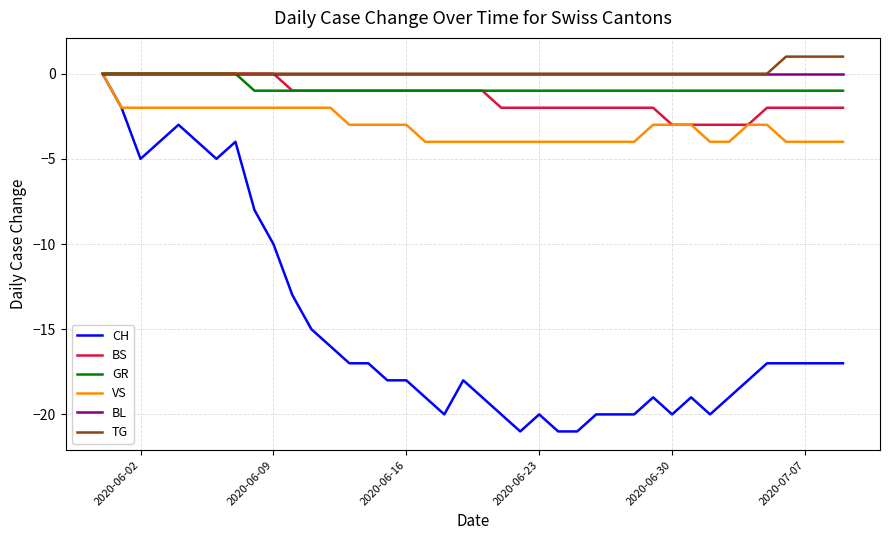

Does the chart have visible grid lines?

Yes